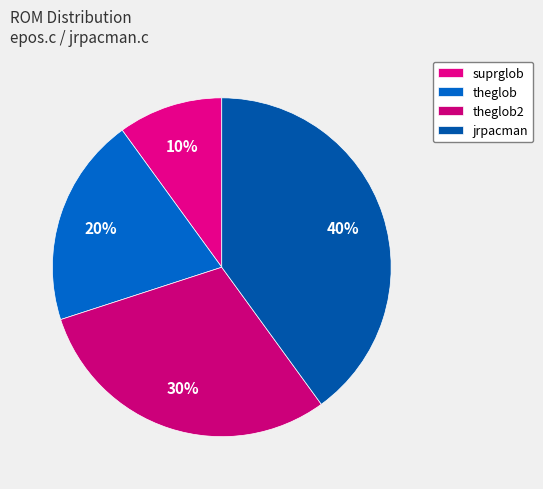

To the nearest percent, what is the difference between the largest and smallest slice percentages?

30%